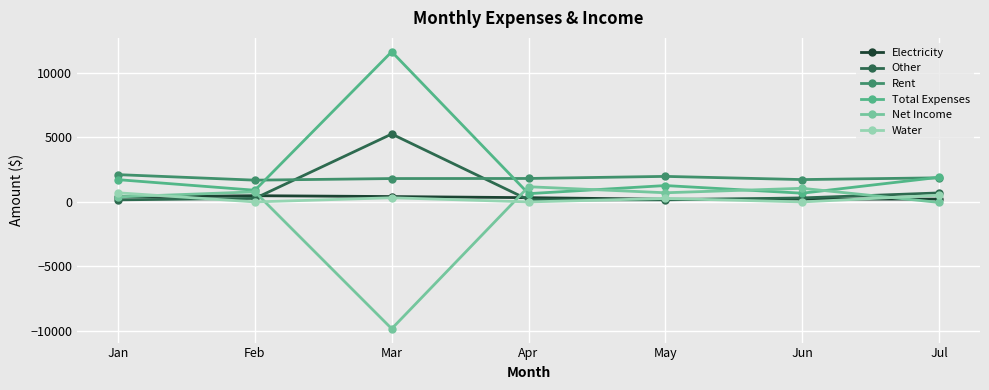

What is the value of the Net Income point at the 4th from the left?

1175.6